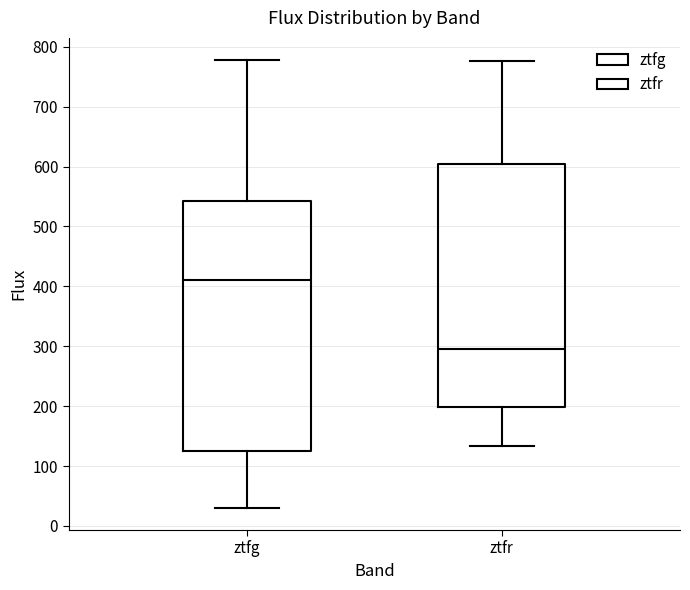

Reading left to right, transcribe this box plot: for each box, give where its median line is, the range the box spans, and where its two whiskers end, as read against the y-axis. The values are not printed on the chart, so give them approximately, as read against the axis.

ztfg: median 410, box 130 to 540, whiskers 30 to 780
ztfr: median 300, box 200 to 600, whiskers 130 to 780